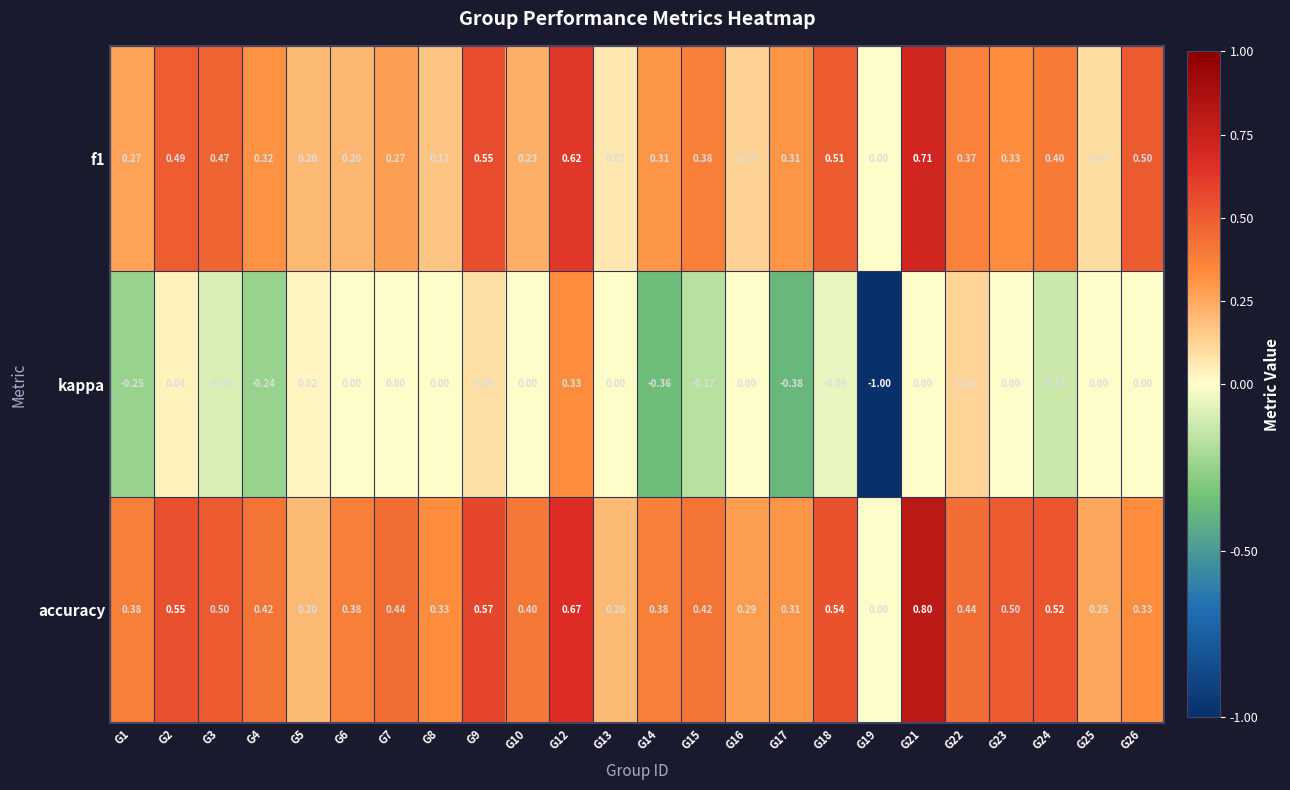

Is the value of accuracy at G9 greater than the value of f1 at G7?

Yes